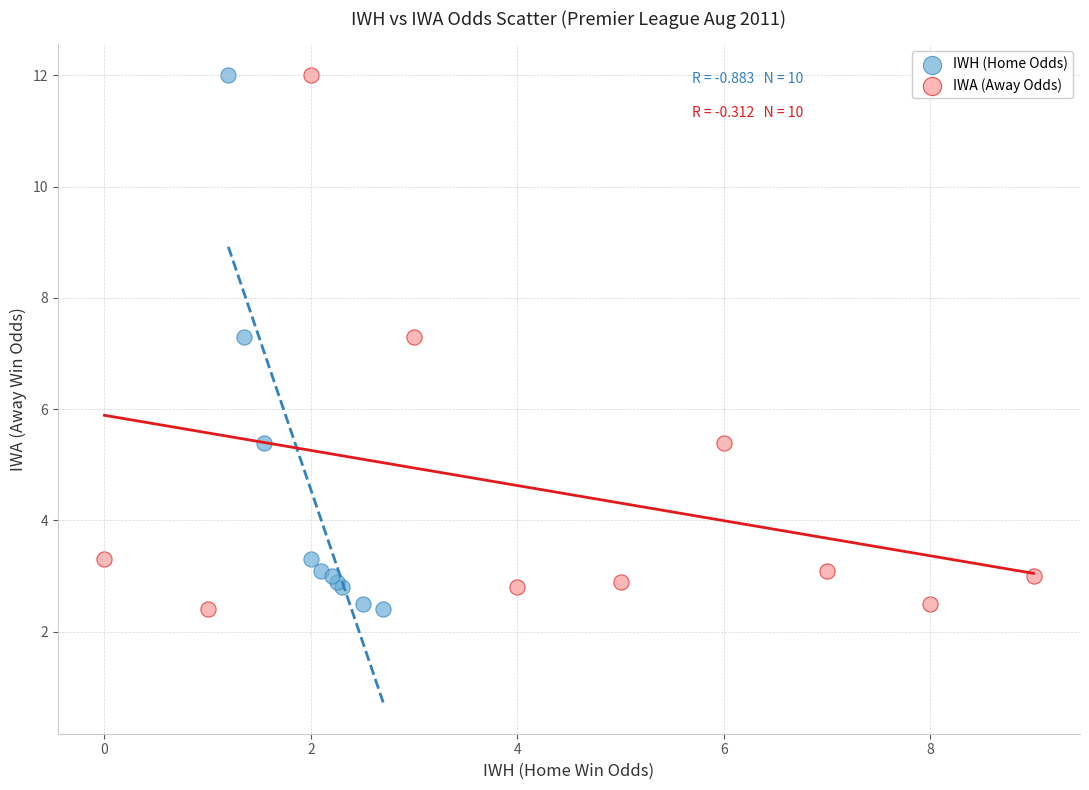

What are all the series names shown in the legend?

IWH (Home Odds), IWA (Away Odds)